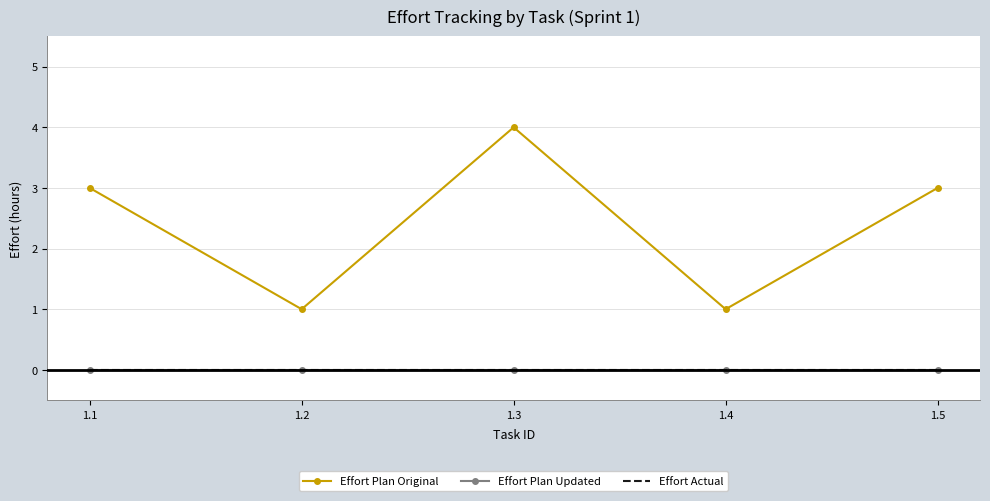

True or false: Effort Plan Updated has more than 2 interior local peaks.

False